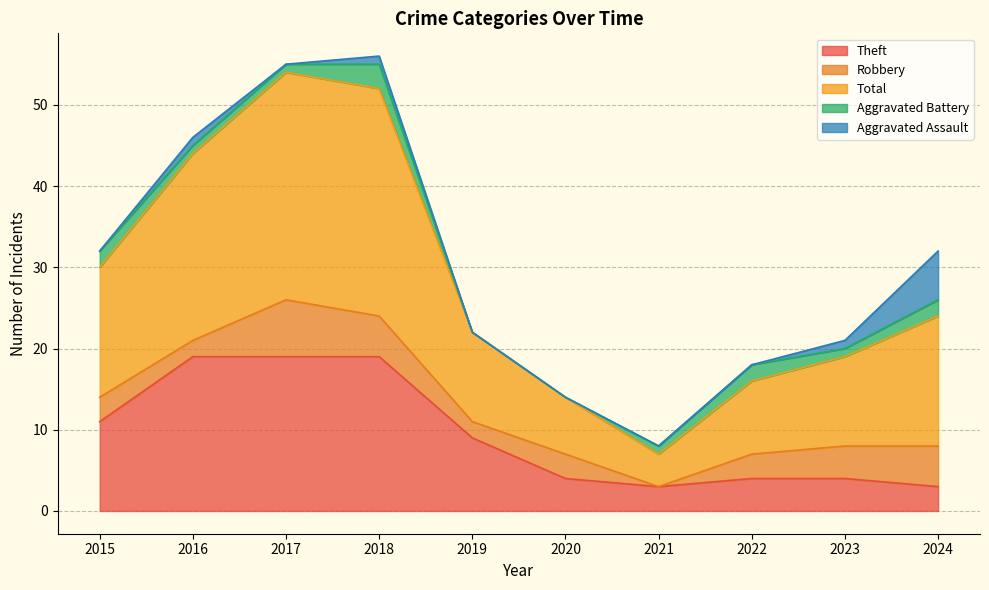

At 2015, list the series in order from smallest to largest.

Aggravated Assault, Aggravated Battery, Robbery, Theft, Total